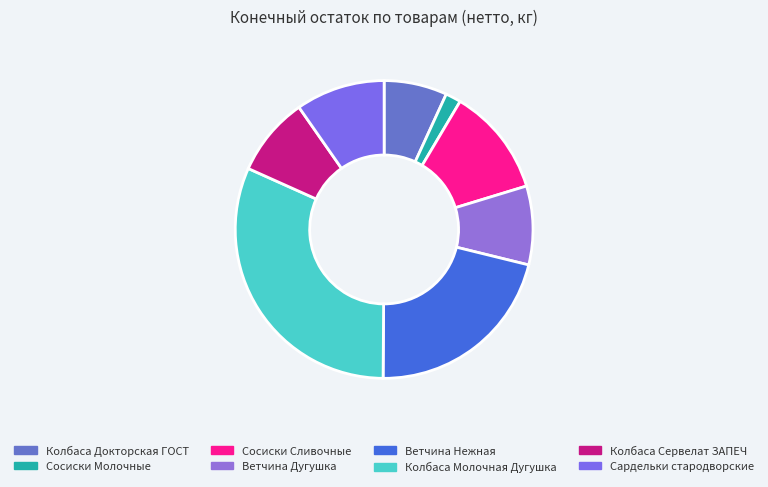

Rank the categories by value from highest to lowest.

Колбаса Молочная Дугушка, Ветчина Нежная, Сосиски Сливочные, Сардельки стародворские, Колбаса Сервелат ЗАПЕЧ, Ветчина Дугушка, Колбаса Докторская ГОСТ, Сосиски Молочные